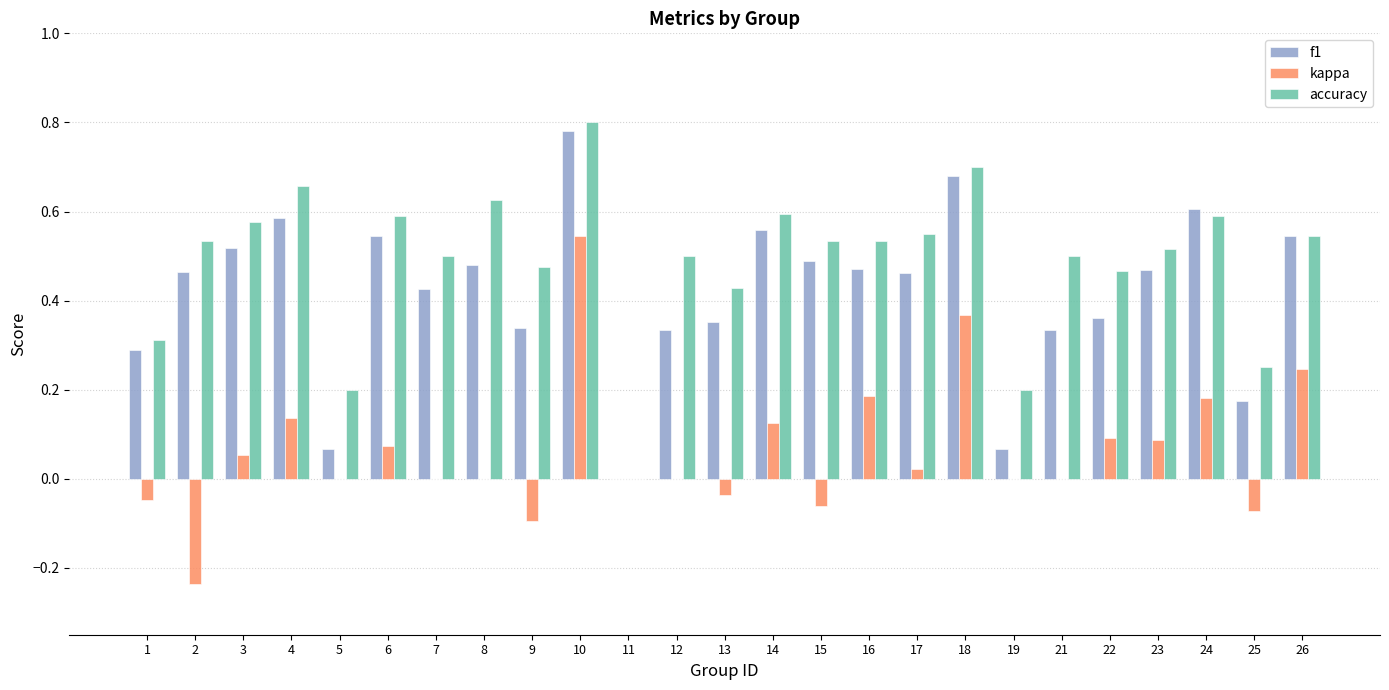

At which category is the sum across all series the highest?

10